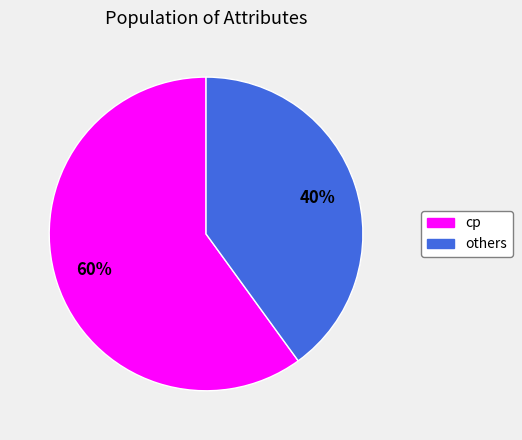

To the nearest percent, what is the difference between the largest and smallest slice percentages?

20%